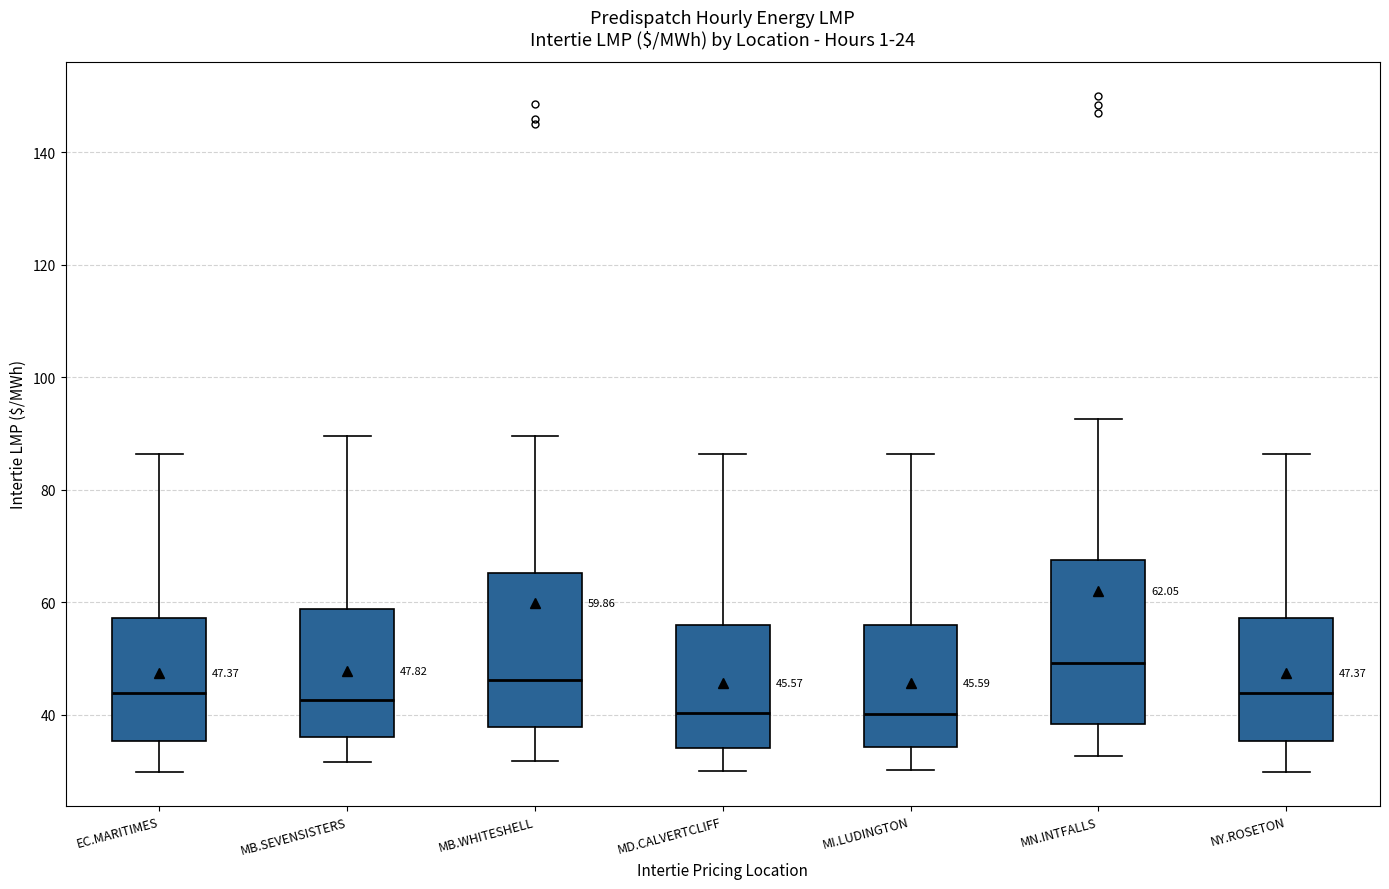

Which box has the highest median line?

MN.INTFALLS